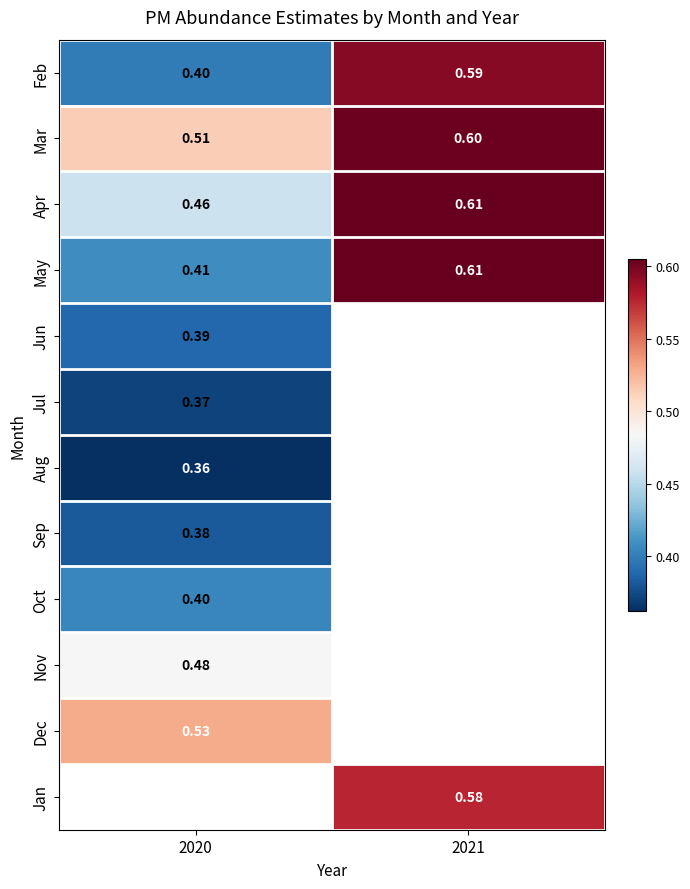

What is the difference between the maximum and minimum values in the Apr series?

0.1